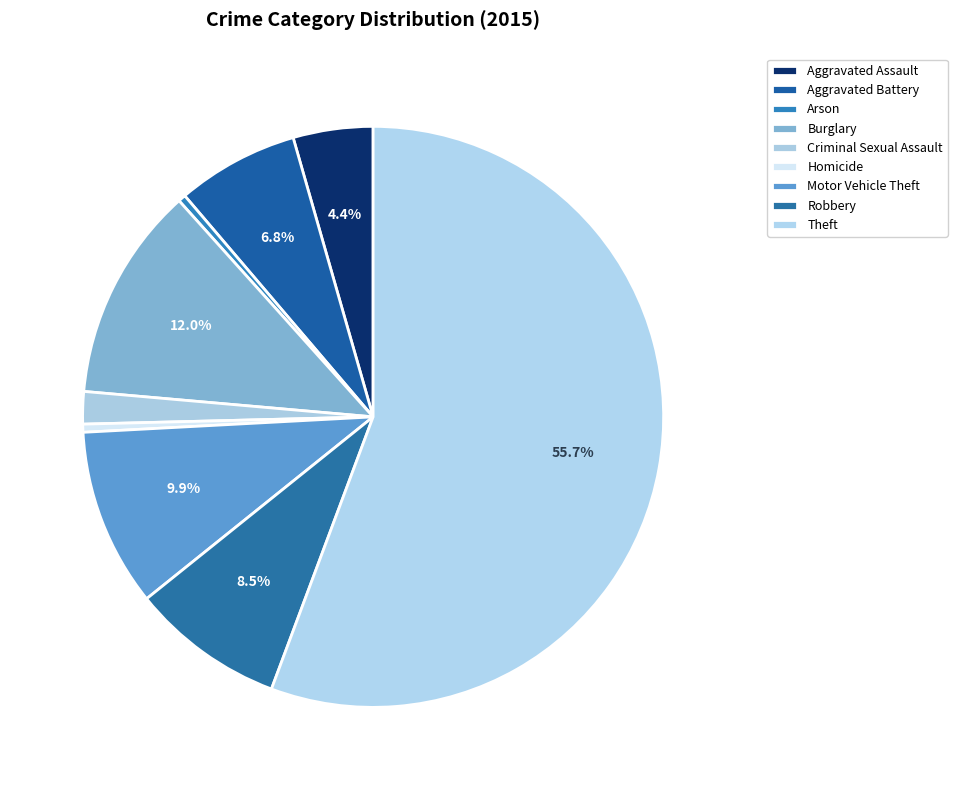

To the nearest percent, what is the difference between the largest and smallest slice percentages?

55%